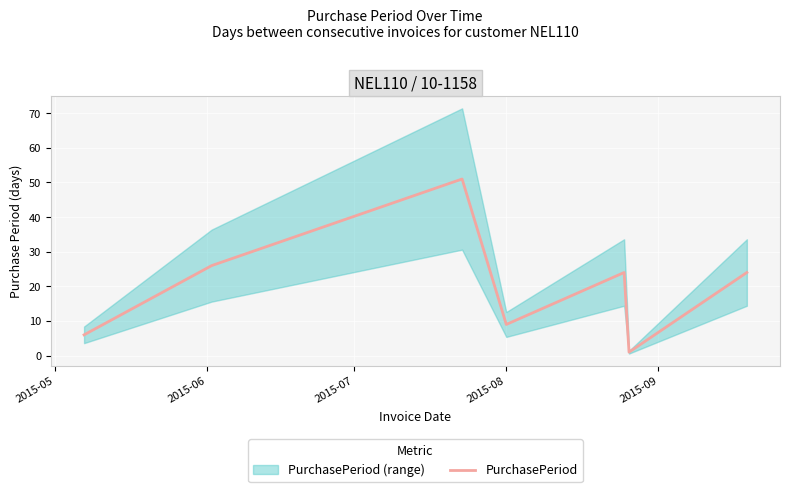

How many data points are above 24?

2